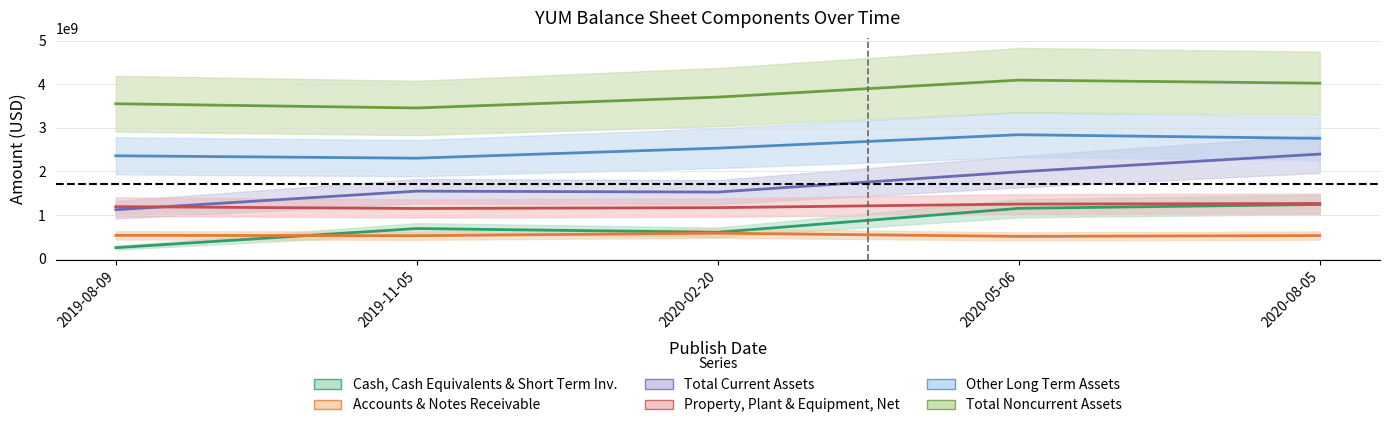

True or false: Other Long Term Assets and Total Current Assets cross at least once.

False